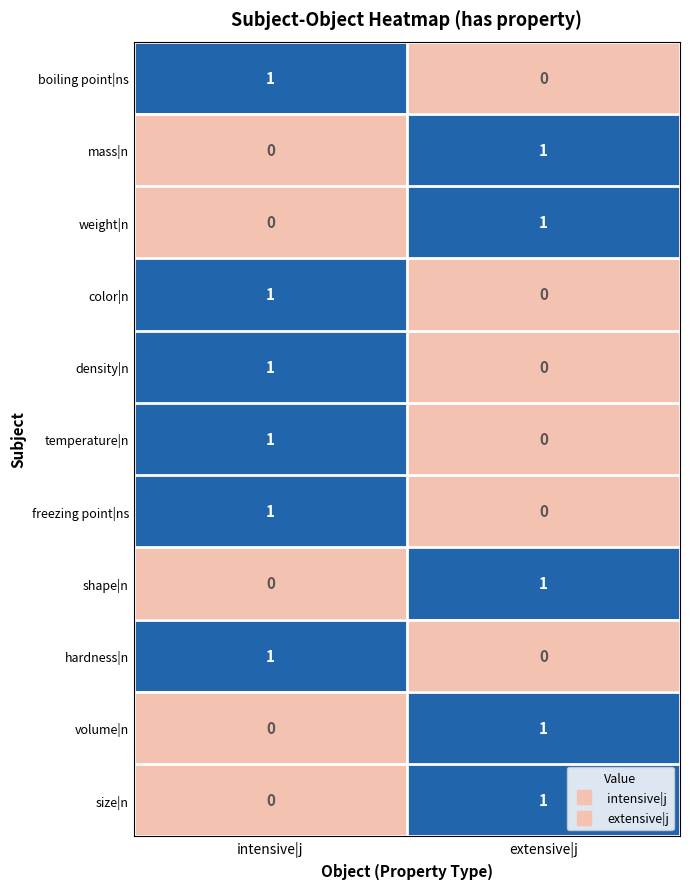

Reading right to left, what are all the values shown in this chart?

boiling point|ns: 0	1
mass|n: 1	0
weight|n: 1	0
color|n: 0	1
density|n: 0	1
temperature|n: 0	1
freezing point|ns: 0	1
shape|n: 1	0
hardness|n: 0	1
volume|n: 1	0
size|n: 1	0